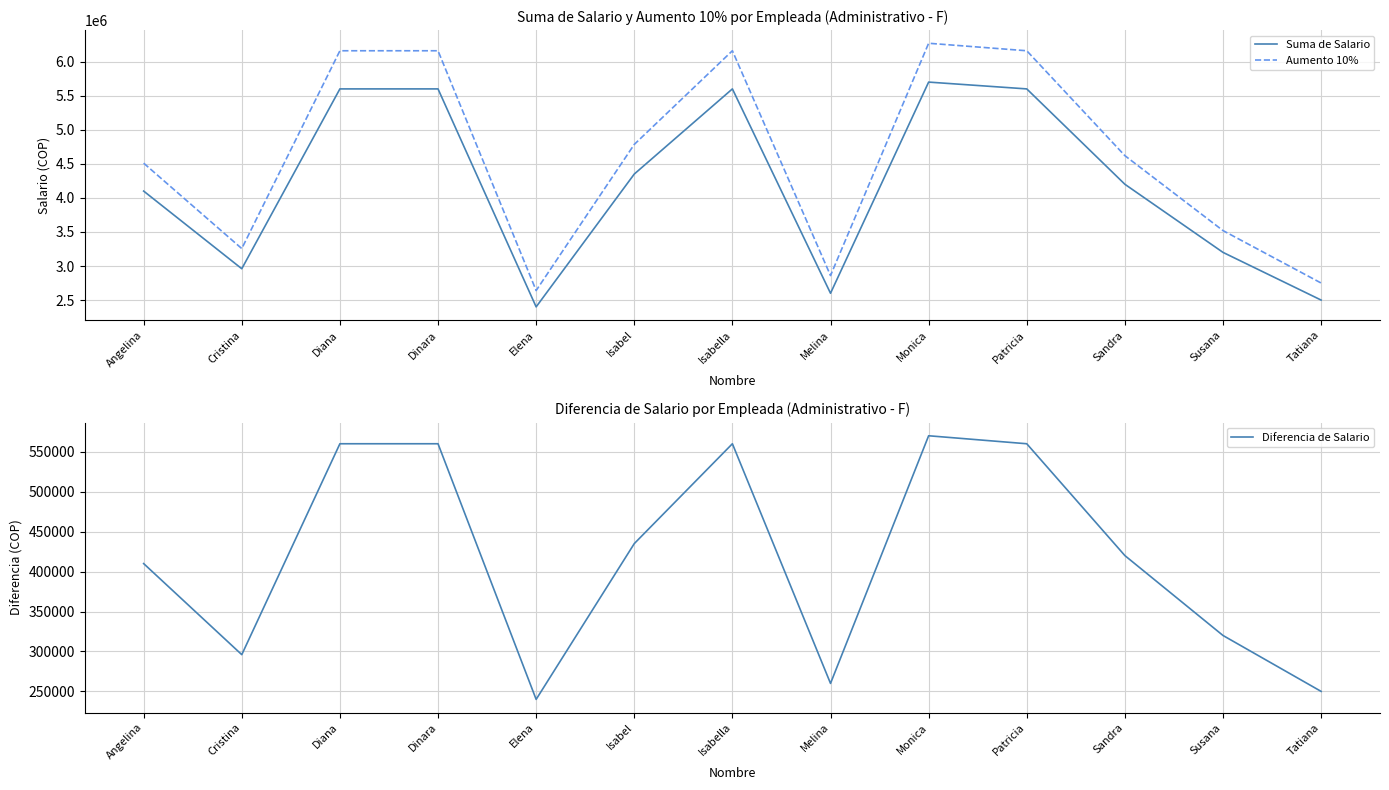

Reading left to right, extract all data points from this chart.

Suma de Salario: Angelina=4100000	Cristina=2960000	Diana=5600000	Dinara=5600000	Elena=2400000	Isabel=4350000	Isabella=5600000	Melina=2600000	Monica=5700000	Patricia=5600000	Sandra=4200000	Susana=3200000	Tatiana=2500000
Aumento 10%: Angelina=4510000	Cristina=3256000	Diana=6160000	Dinara=6160000	Elena=2640000	Isabel=4785000	Isabella=6160000	Melina=2860000	Monica=6270000	Patricia=6160000	Sandra=4620000	Susana=3520000	Tatiana=2750000
Diferencia de Salario: Angelina=410000	Cristina=296000	Diana=560000	Dinara=560000	Elena=240000	Isabel=435000	Isabella=560000	Melina=260000	Monica=570000	Patricia=560000	Sandra=420000	Susana=320000	Tatiana=250000